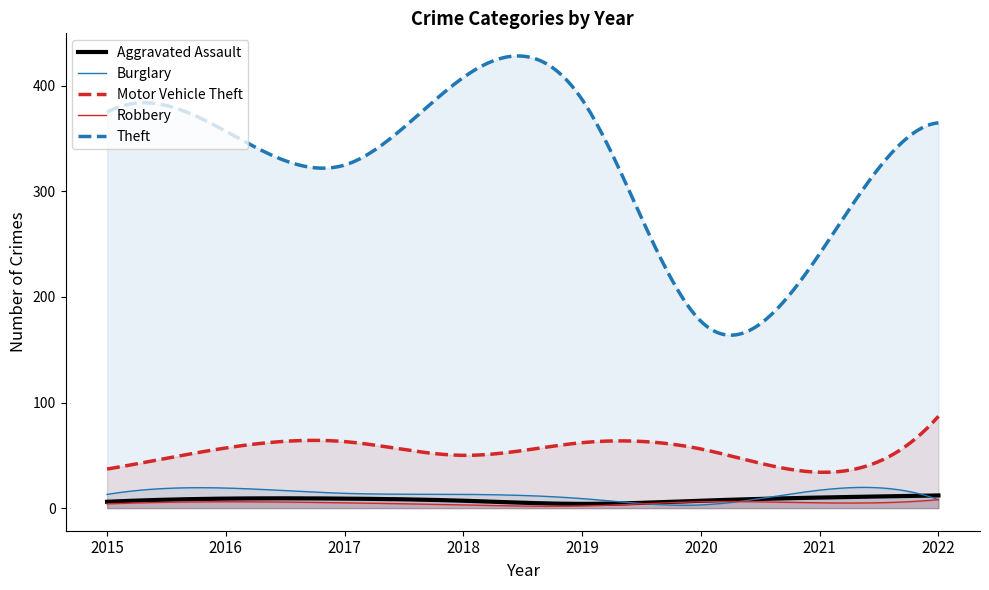

What is the total value across all series at 2019?

464